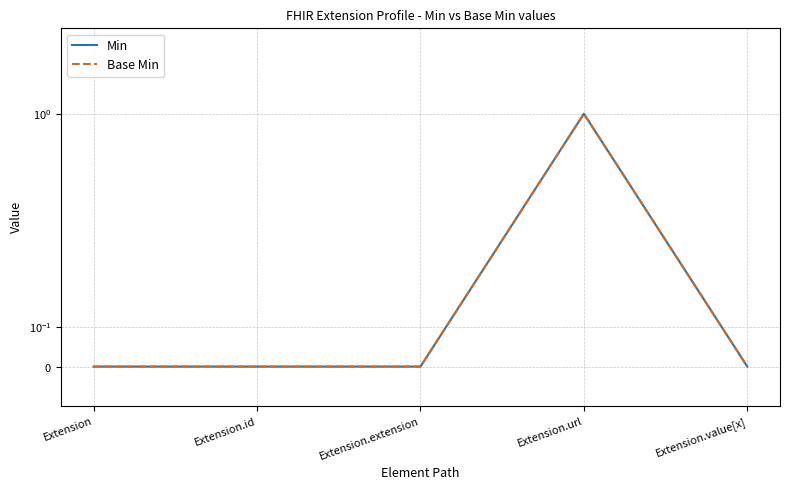

True or false: Min and Base Min cross at least once.

False